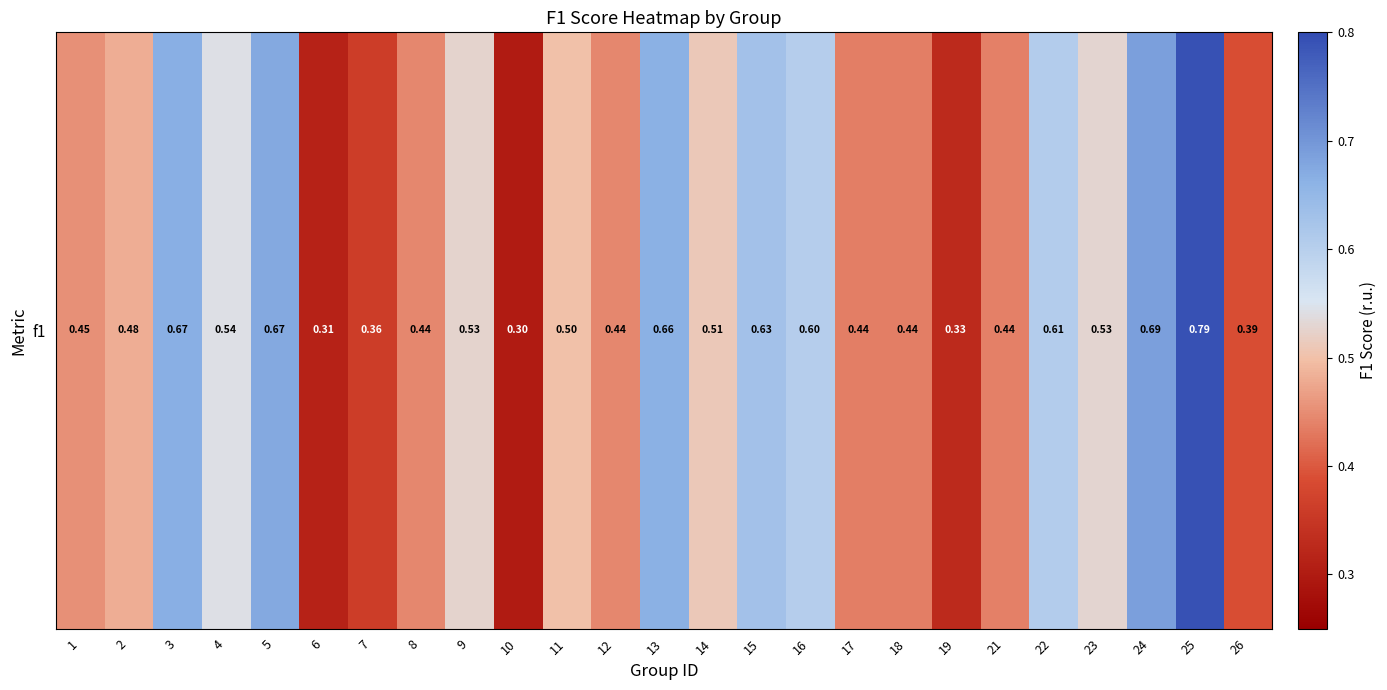

What is the difference between the maximum and second lowest values?

0.5